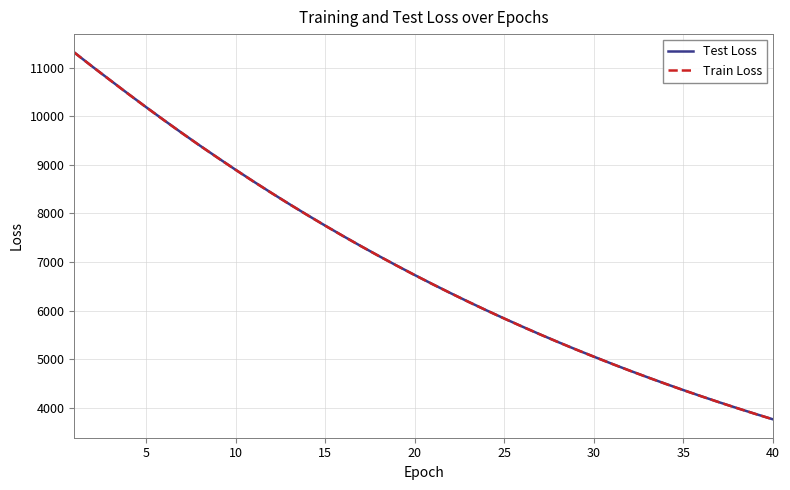

Reading left to right, list all the values displayed in this chart.

Test Loss: 11311.0	11023.2	10742.4	10463.1	10189.1	9920.5	9656.9	9398.7	9147.6	8900.2	8659.1	8424.1	8194.2	7970.3	7751.2	7537.8	7329.3	7126.2	6928.0	6734.8	6546.5	6363.2	6184.5	6009.9	5840.6	5675.2	5513.8	5357.1	5204.3	5056.2	4910.7	4769.5	4632.1	4498.5	4368.3	4241.7	4118.1	3997.8	3881.1	3767.3
Train Loss: 11309.9	11022.7	10741.0	10461.9	10187.9	9919.3	9655.6	9397.5	9146.2	8898.9	8657.9	8423.0	8193.0	7969.1	7750.2	7536.8	7328.2	7125.1	6927.0	6733.8	6545.5	6362.2	6183.4	6008.9	5839.6	5674.3	5512.9	5356.2	5203.4	5055.1	4909.8	4768.6	4631.2	4497.5	4367.3	4240.8	4117.2	3997.0	3880.2	3766.5